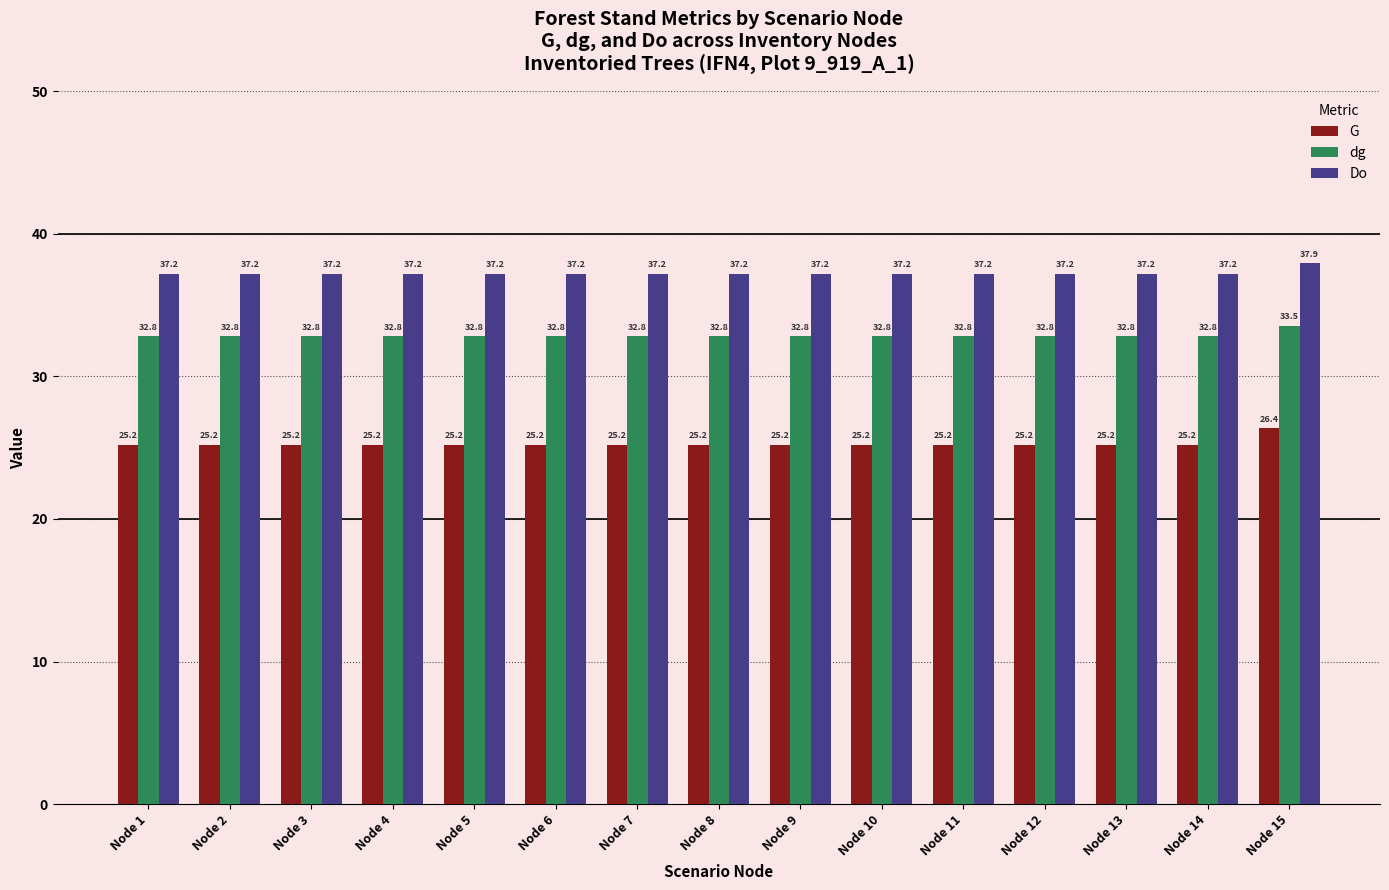

What is the sum of the Do values at Node 12 and Node 1?

74.4